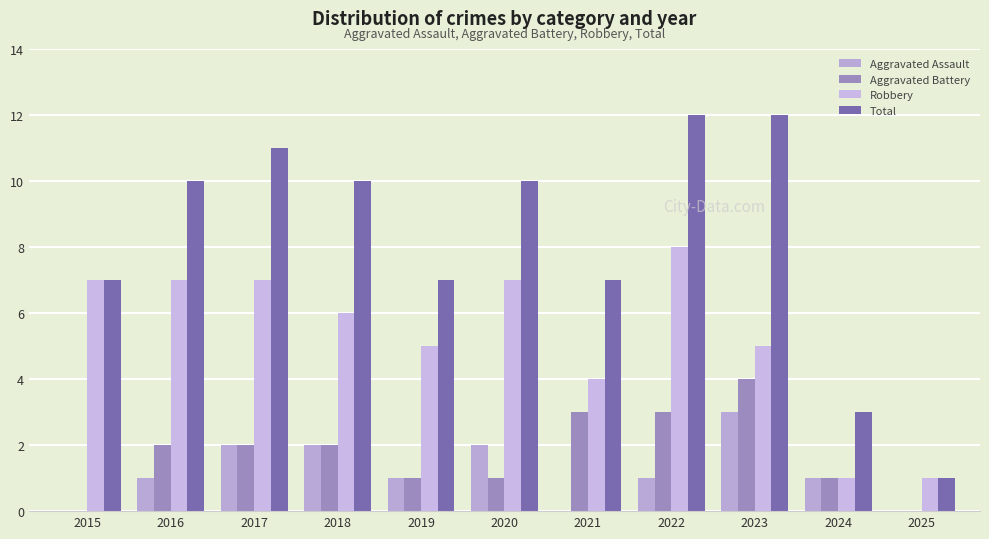

Reading left to right, transcribe all the data shown in this chart.

Aggravated Assault: 0	1	2	2	1	2	0	1	3	1	0
Aggravated Battery: 0	2	2	2	1	1	3	3	4	1	0
Robbery: 7	7	7	6	5	7	4	8	5	1	1
Total: 7	10	11	10	7	10	7	12	12	3	1